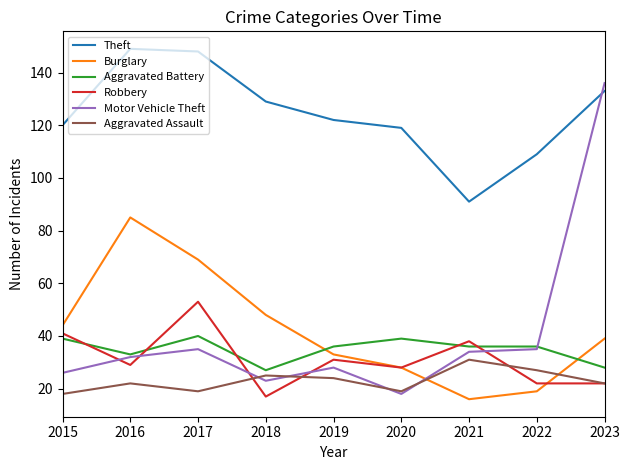

Is this an area chart (filled region under the line)?

No